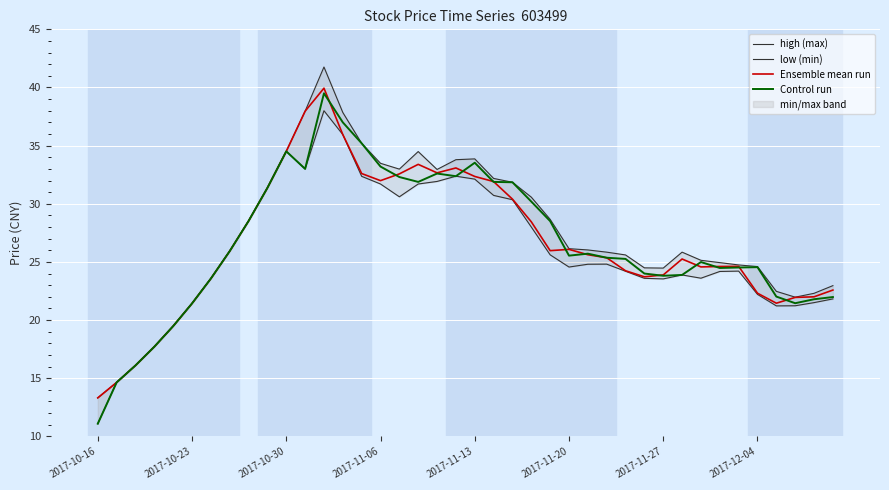

True or false: high (max) has more than 2 interior local peaks.

True